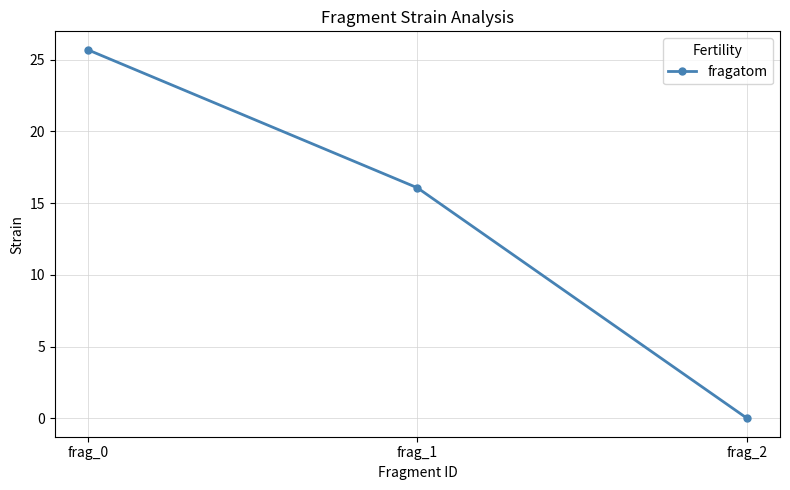

What is the change in value from frag_1 to frag_2?

-16.1